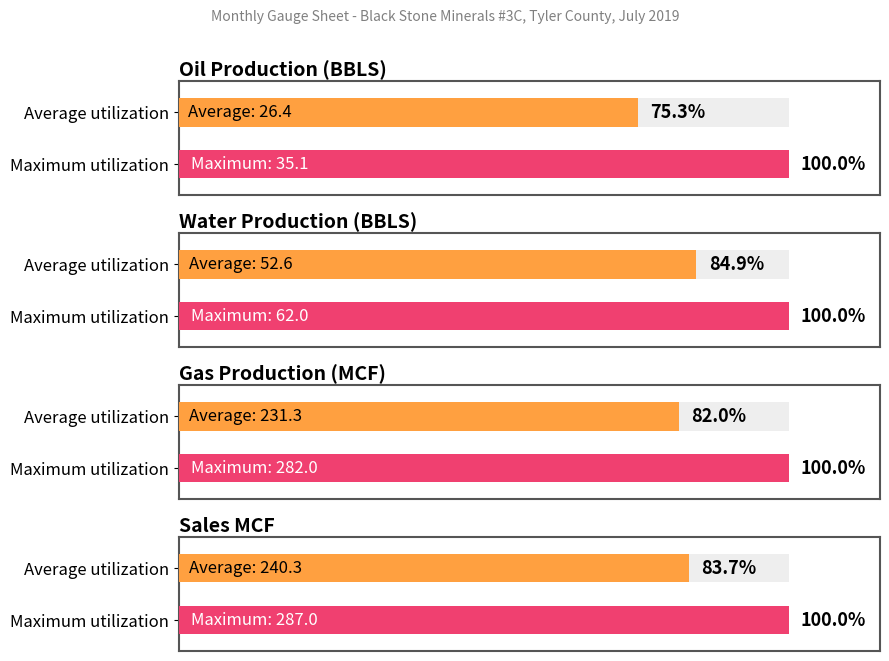

Are the bars horizontal?

Yes